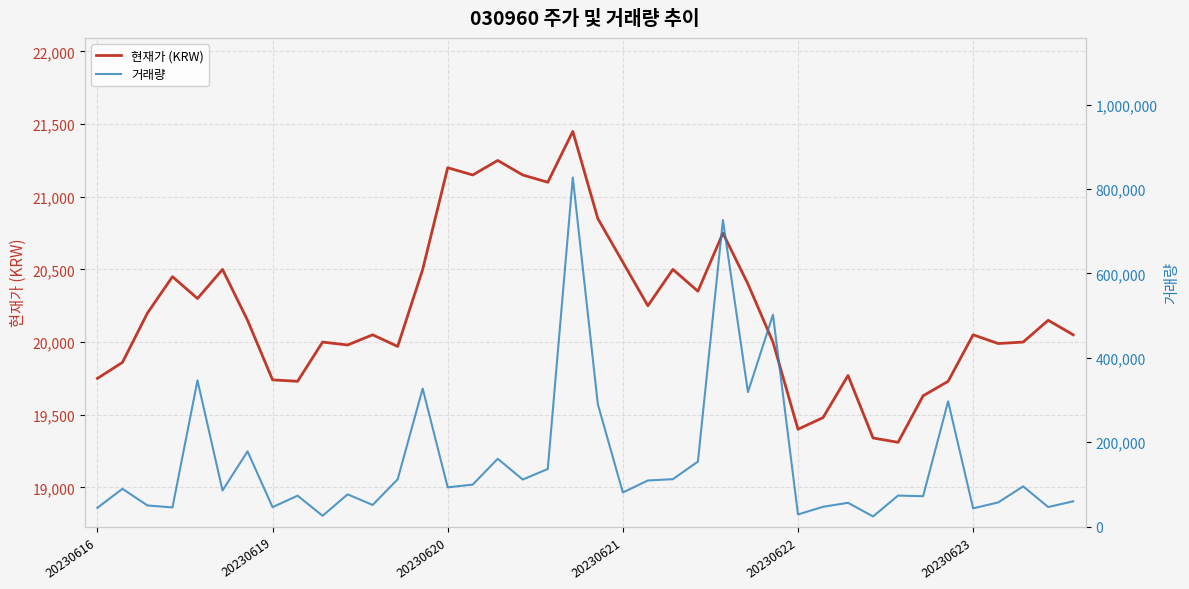

Which series has the largest range (max minus min)?

거래량